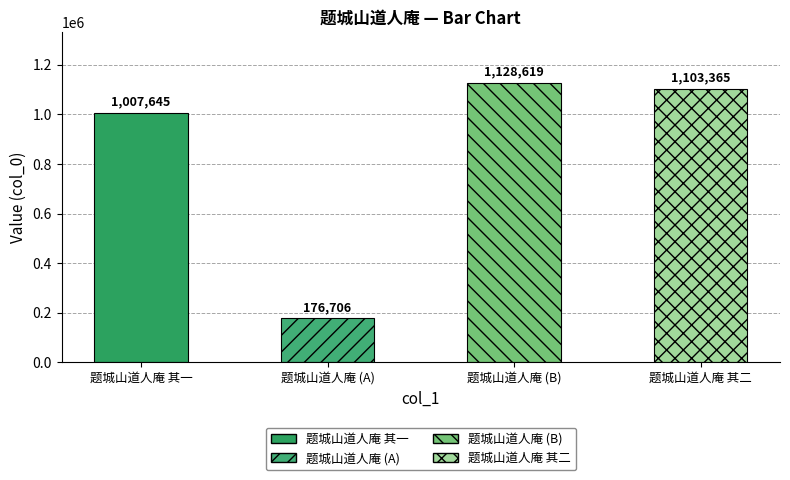

Reading right to left, what are all the values shown in this chart?

1103365	1128619	176706	1007645